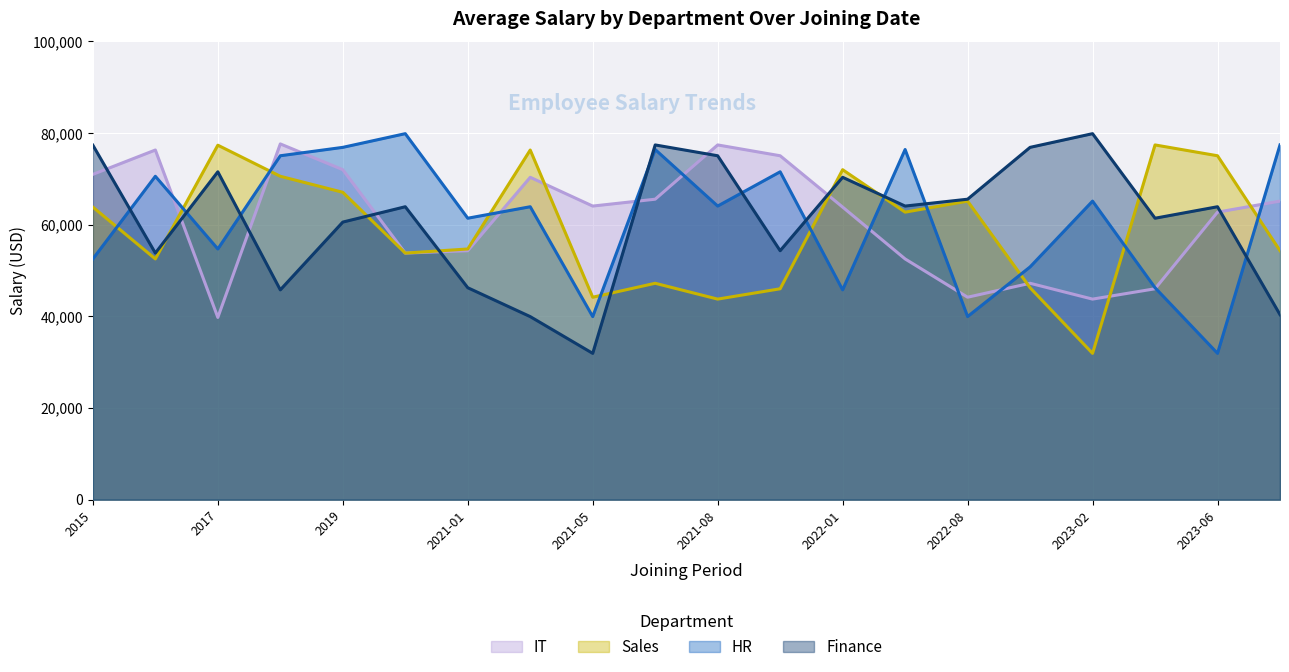

What is the sum of all IT values?

1222788